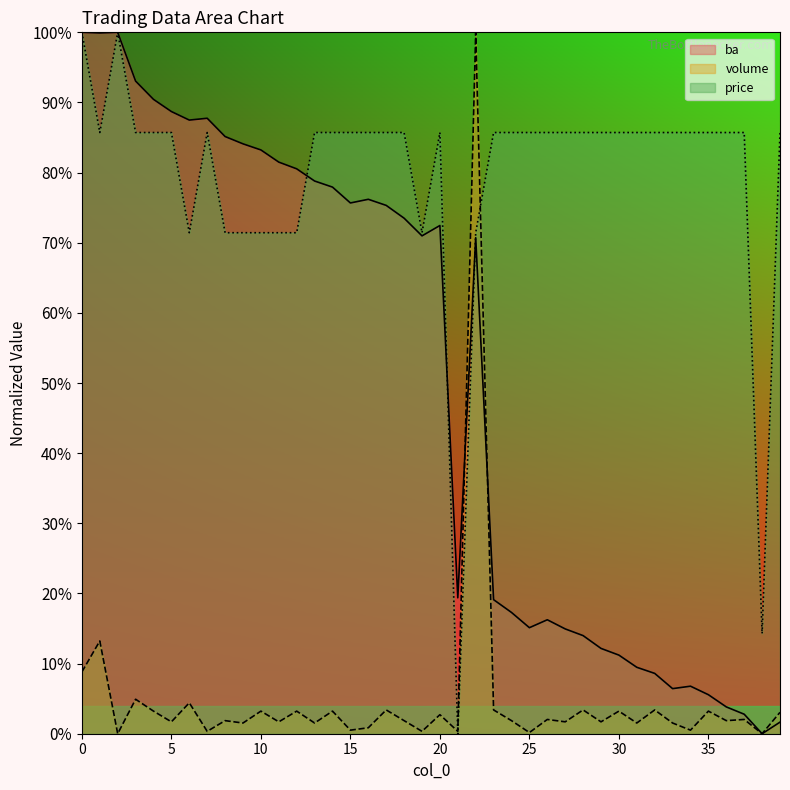

How many lines are shown in the chart?

3